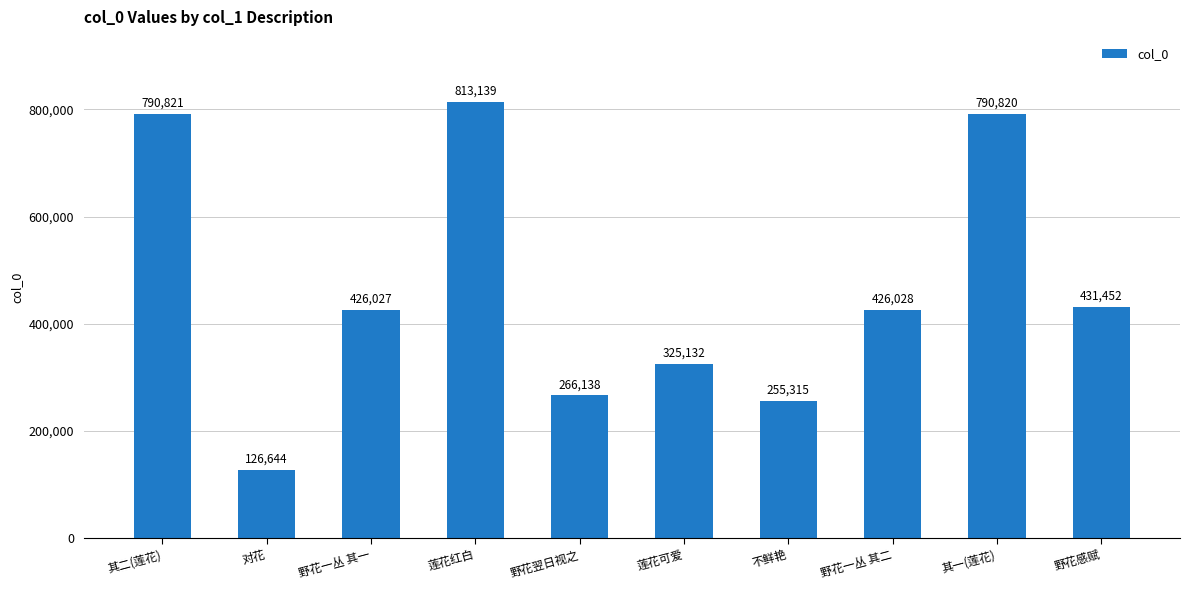

What is the ratio of the value at 野花翌日视之 to the value at 野花一丛 其一?

0.6